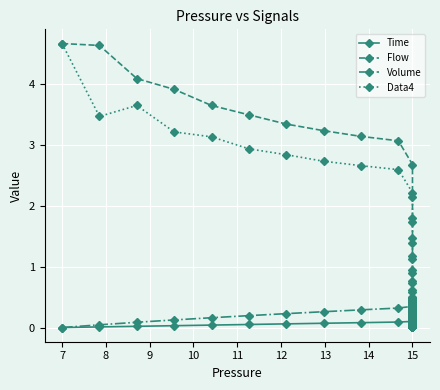

Is it true that Time equals 0.5 at 15?

False